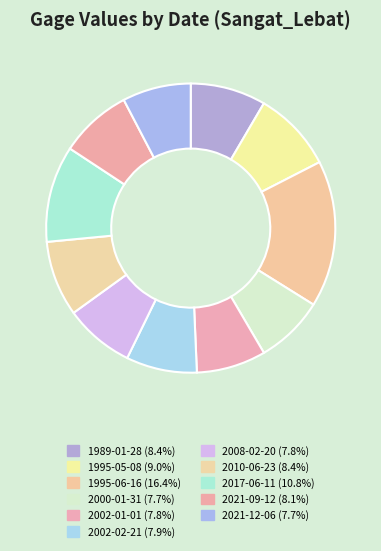

Rank the categories by value from highest to lowest.

1995-06-16, 2017-06-11, 1995-05-08, 2010-06-23, 1989-01-28, 2021-09-12, 2002-02-21, 2008-02-20, 2002-01-01, 2000-01-31, 2021-12-06